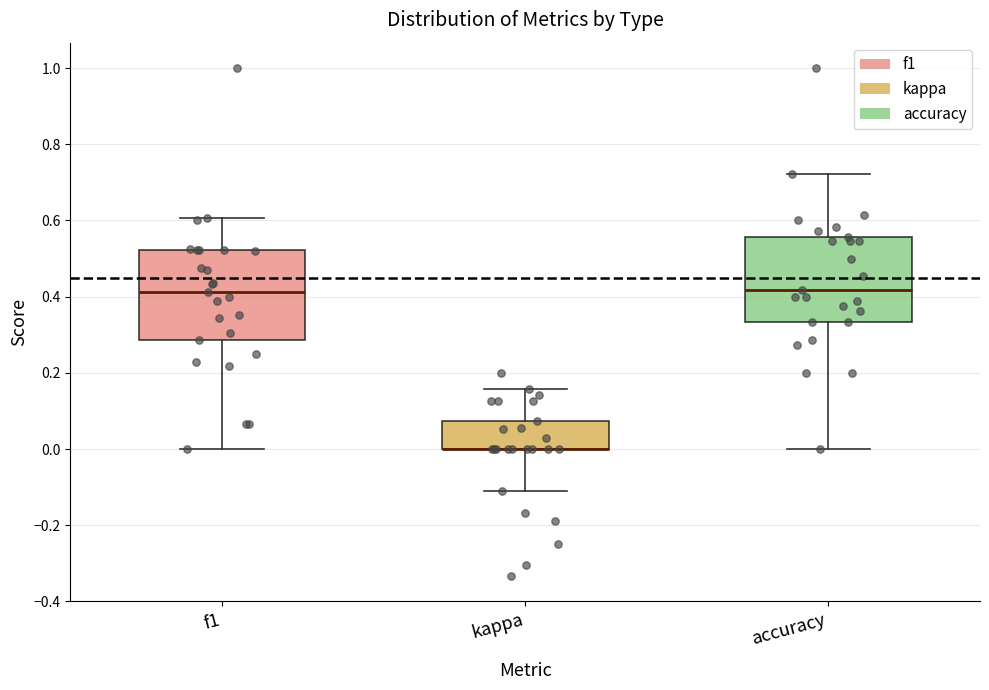

Reading left to right, transcribe this box plot: for each box, give where its median line is, the range the box spans, and where its two whiskers end, as read against the y-axis. The values are not printed on the chart, so give them approximately, as read against the axis.

f1: median 0.42, box 0.28 to 0.52, whiskers 0.00 to 0.60
kappa: median 0.00 (drawn on the box's lower edge), box 0.00 to 0.08, whiskers -0.12 to 0.16
accuracy: median 0.42, box 0.34 to 0.56, whiskers 0.00 to 0.72